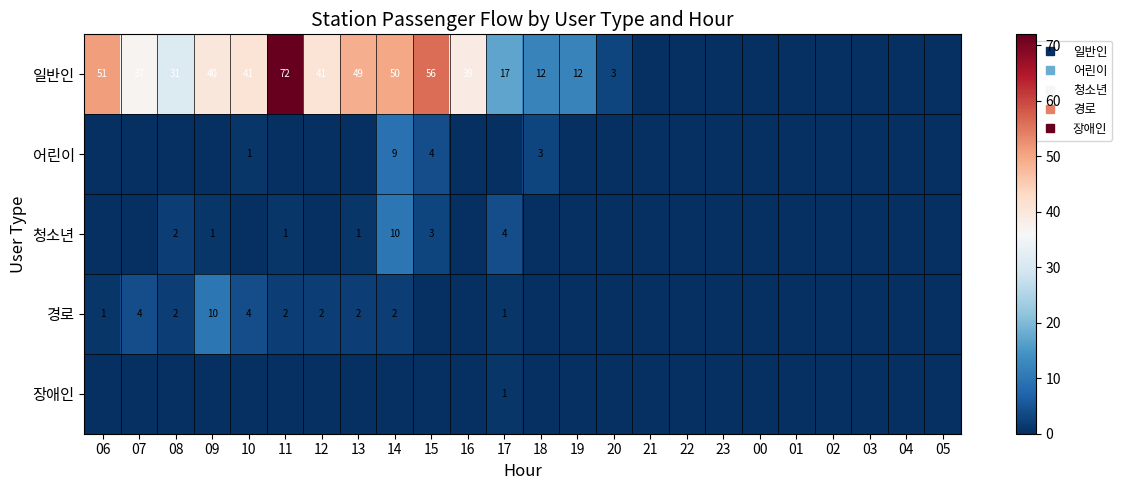

List the labels in order of 청소년 value, smallest first.

06, 07, 10, 12, 16, 18, 19, 20, 21, 22, 23, 00, 01, 02, 03, 04, 05, 09, 11, 13, 08, 15, 17, 14